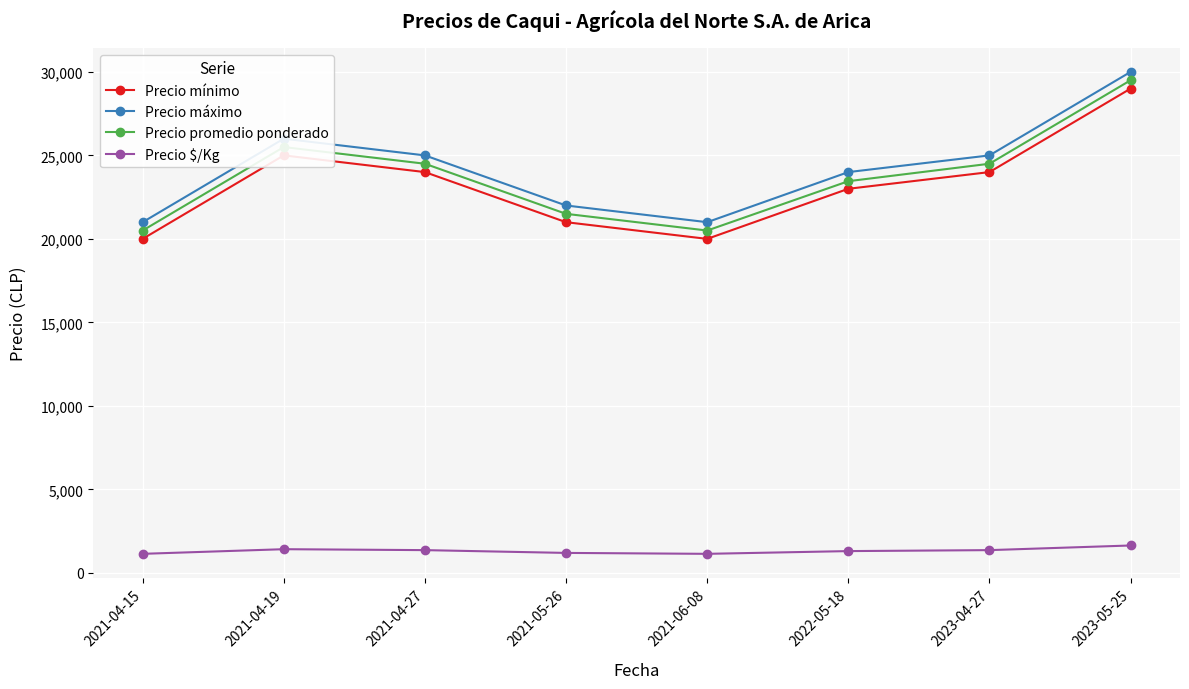

What is the difference between the Precio máximo values at 2021-04-27 and 2023-05-25?

5000